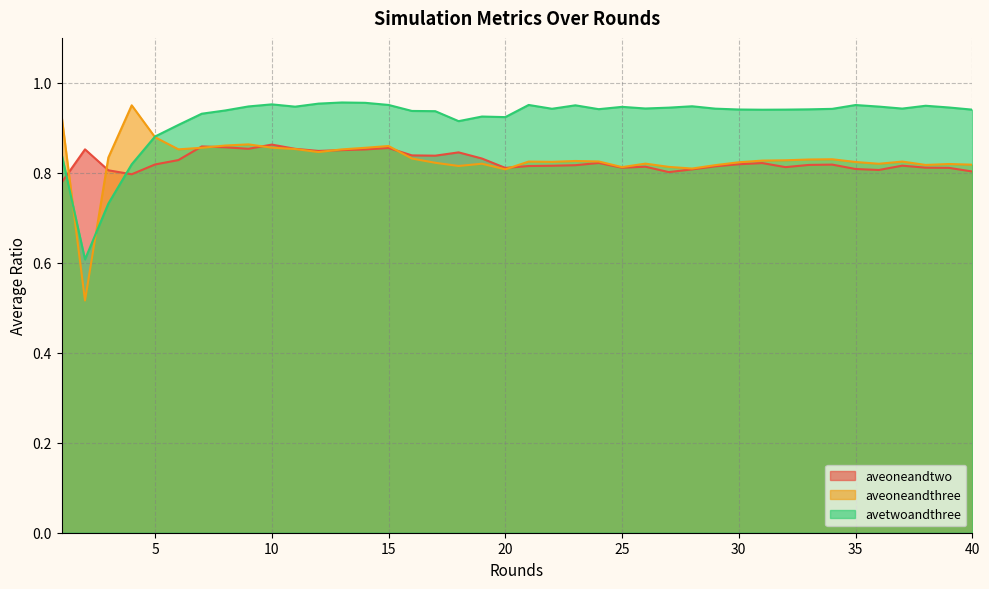

At how many categories does at least one series exceed 0?

40